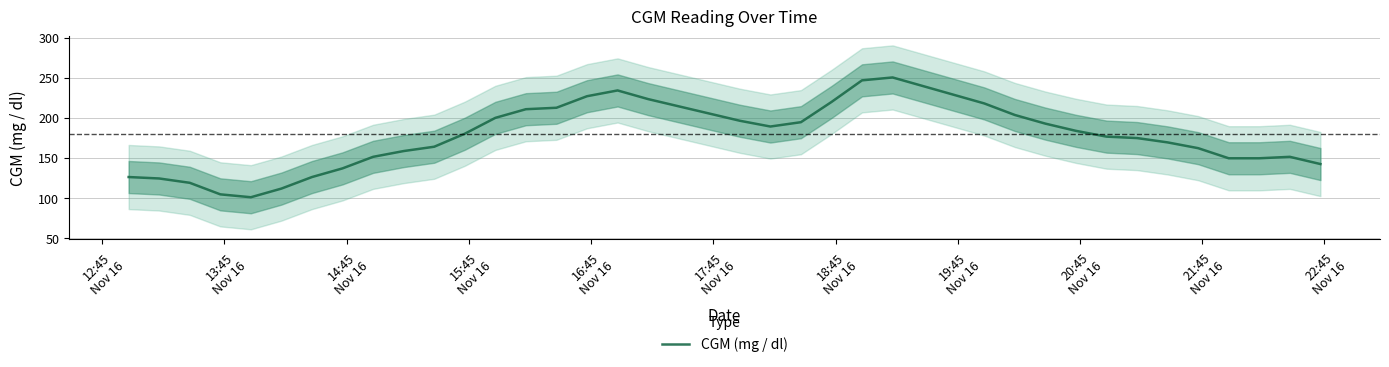

What is the maximum value shown in the chart?

250.2